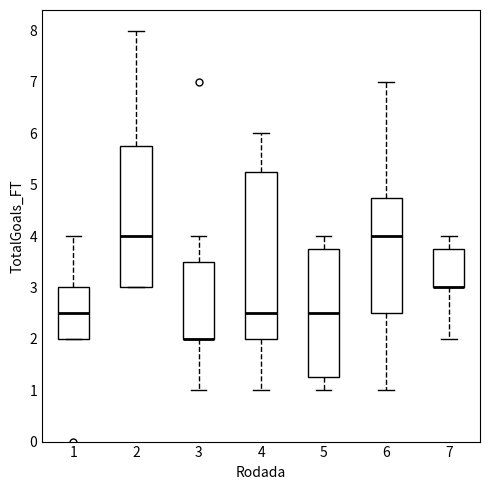

Reading left to right, read every box against the y-axis: the position of its median line, the range the box covers, and the ends of its whiskers. The values are not printed on the chart, so give them approximately, as read against the axis.

1: median 2.5, box 2.0 to 3.0, whiskers 2.0 to 4.0
2: median 4.0, box 3.0 to 5.8, whiskers 3.0 to 8.0
3: median 2.0 (drawn on the box's lower edge), box 2.0 to 3.5, whiskers 1.0 to 4.0
4: median 2.5, box 2.0 to 5.3, whiskers 1.0 to 6.0
5: median 2.5, box 1.3 to 3.8, whiskers 1.0 to 4.0
6: median 4.0, box 2.5 to 4.8, whiskers 1.0 to 7.0
7: median 3.0 (drawn on the box's lower edge), box 3.0 to 3.8, whiskers 2.0 to 4.0